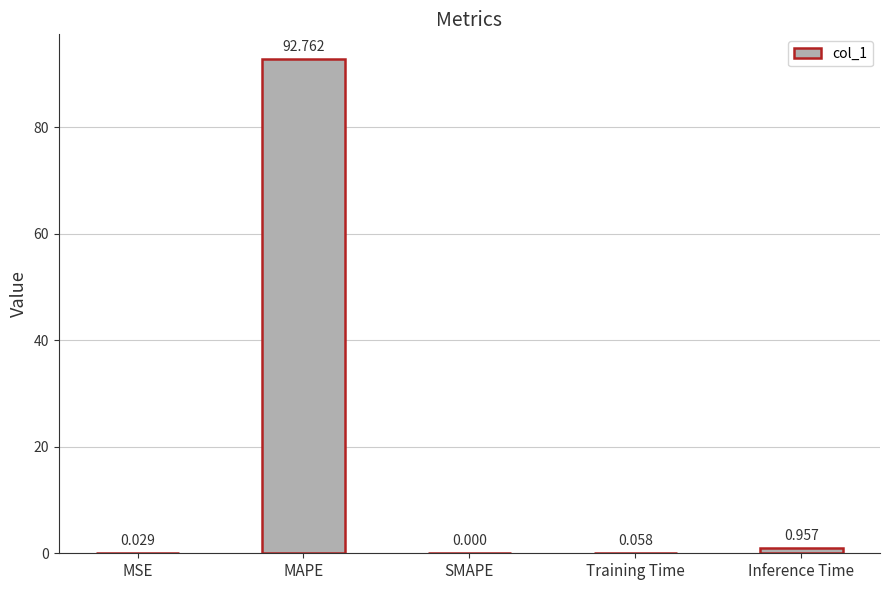

At which label is the value closest to 46?

Inference Time